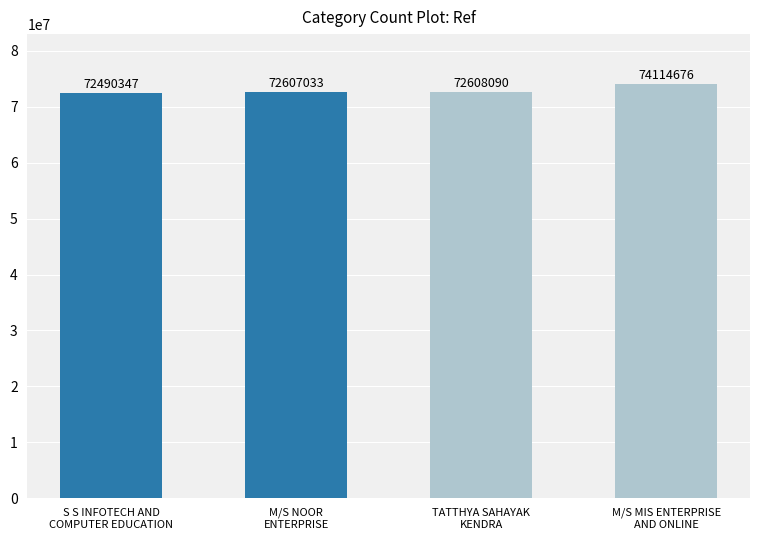

At which category does the chart reach its minimum across all series?

S S INFOTECH AND
COMPUTER EDUCATION